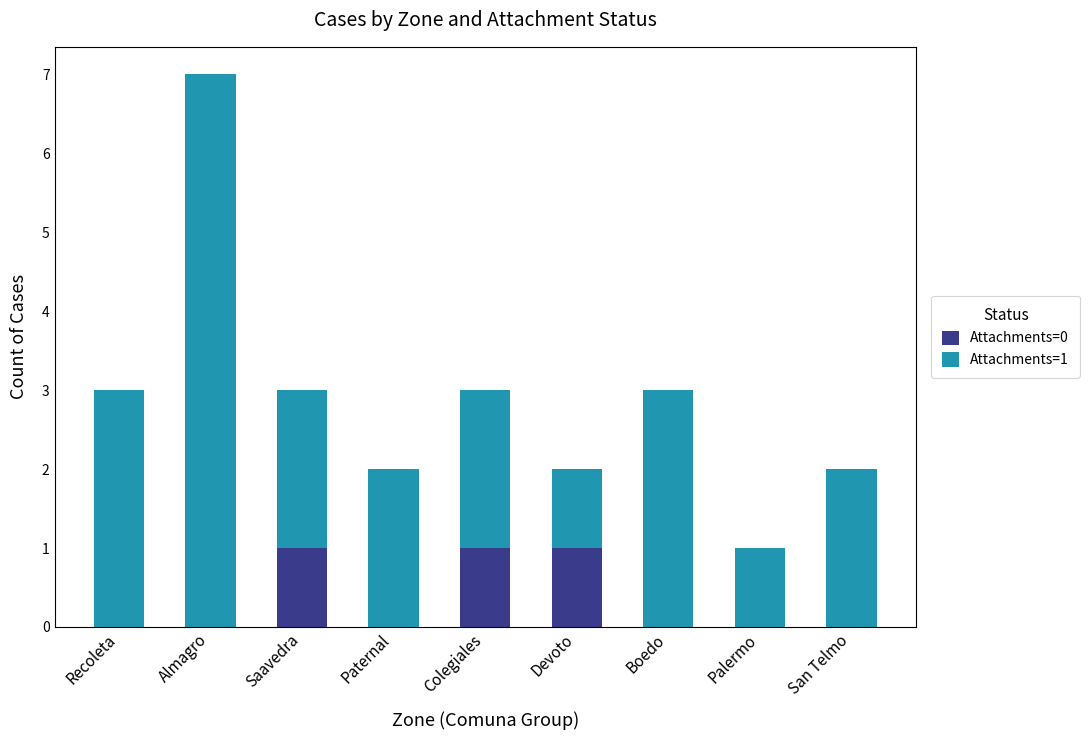

What are all the series names shown in the legend?

Attachments=0, Attachments=1